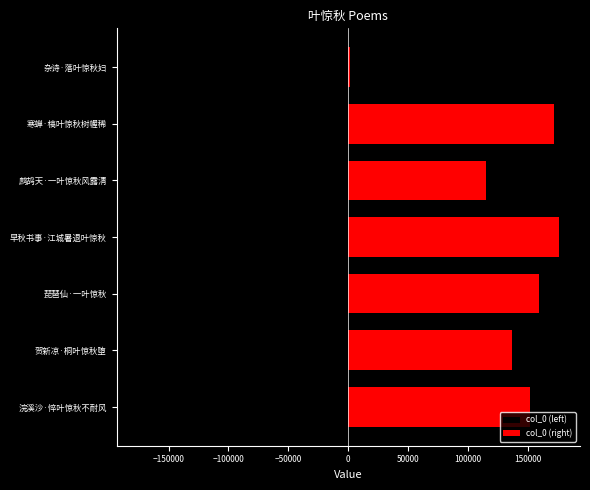

How many categories are shown in the chart?

7